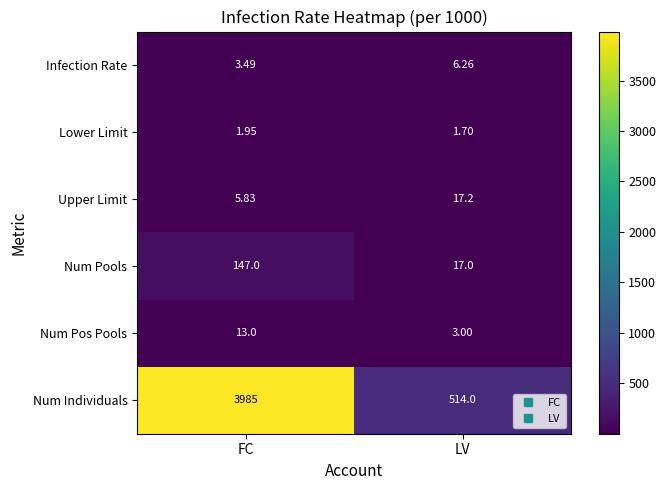

Which series changed the most between FC and LV?

Num Individuals